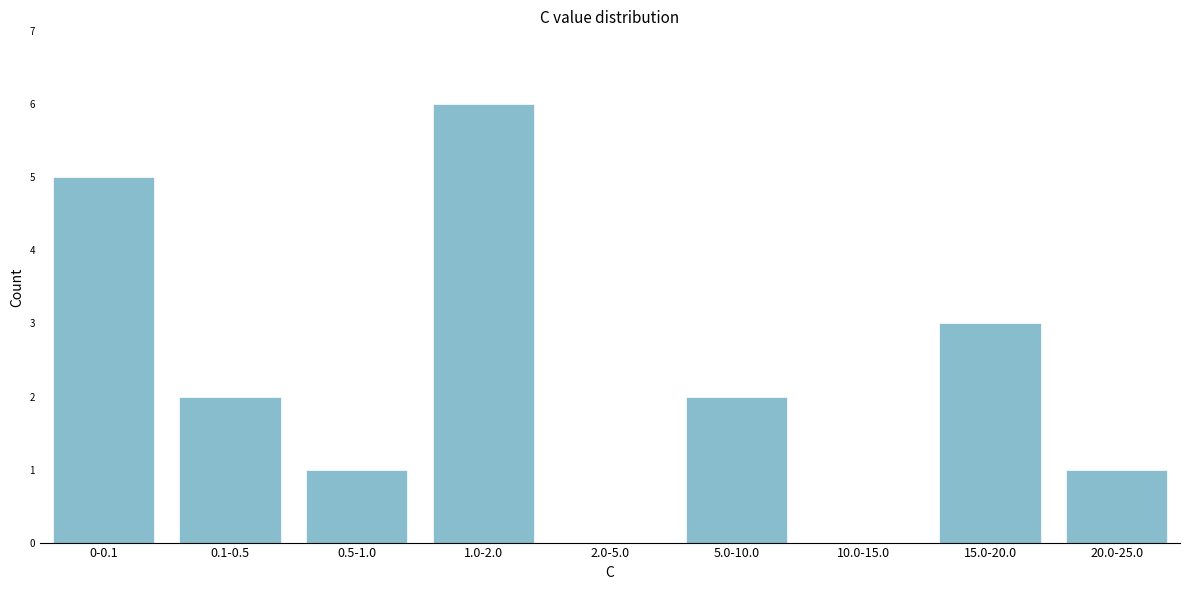

Reading right to left, what are all the values shown in this chart?

20.0-25.0=1	15.0-20.0=3	10.0-15.0=0	5.0-10.0=2	2.0-5.0=0	1.0-2.0=6	0.5-1.0=1	0.1-0.5=2	0-0.1=5